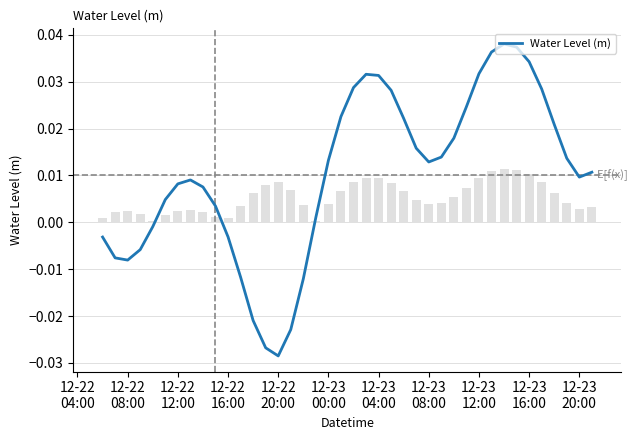

Are the bars grouped side by side (vs. stacked)?

No